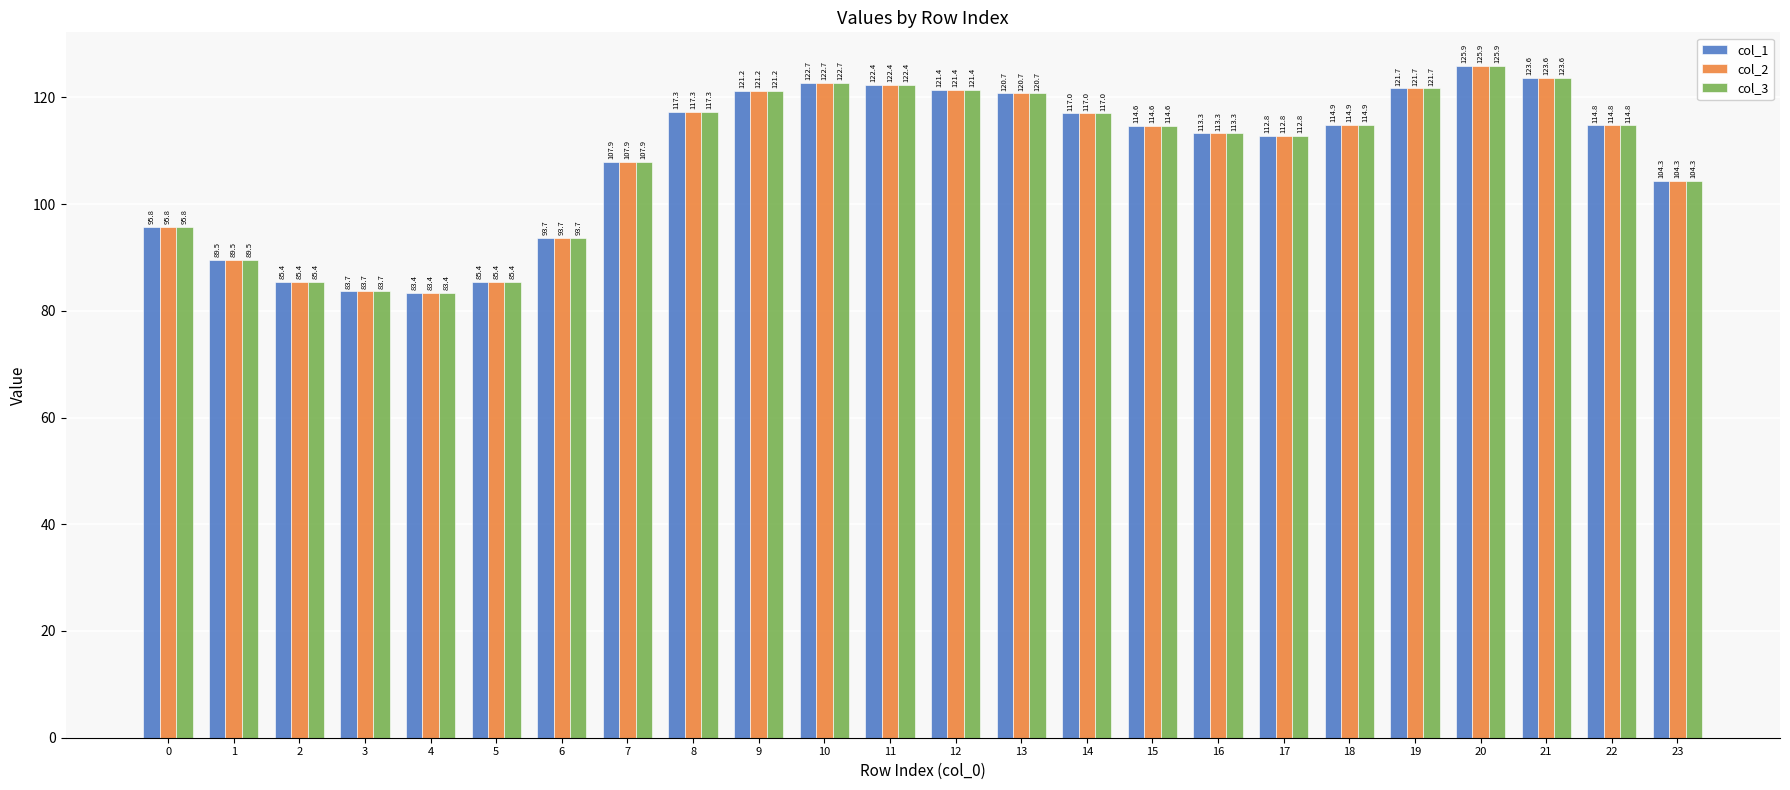

Where does the col_3 series first go above 114?

8